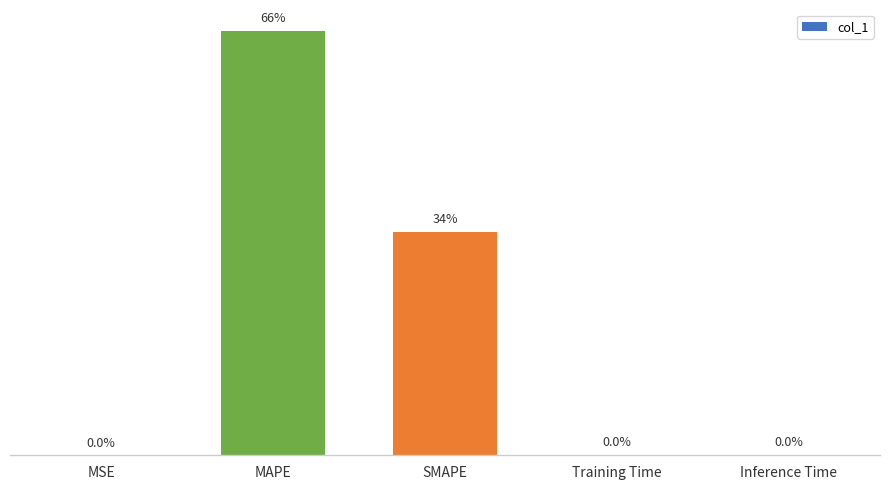

Where is the data nearest to the value 90?

SMAPE